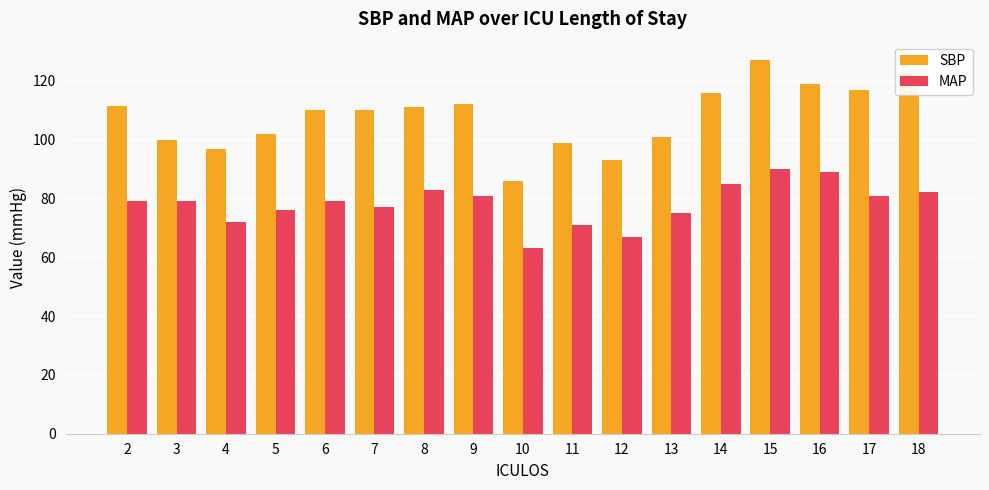

Which category has the lowest value in the MAP series?

10